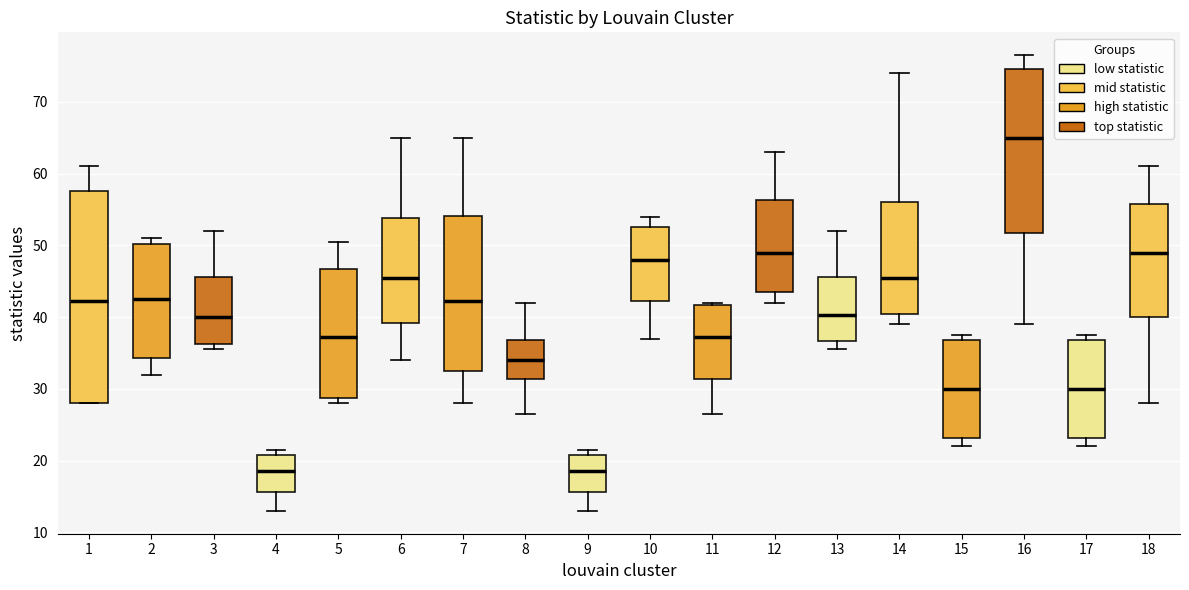

Comparing the boxes themselves (not the whiskers), which one is the tallest?

1